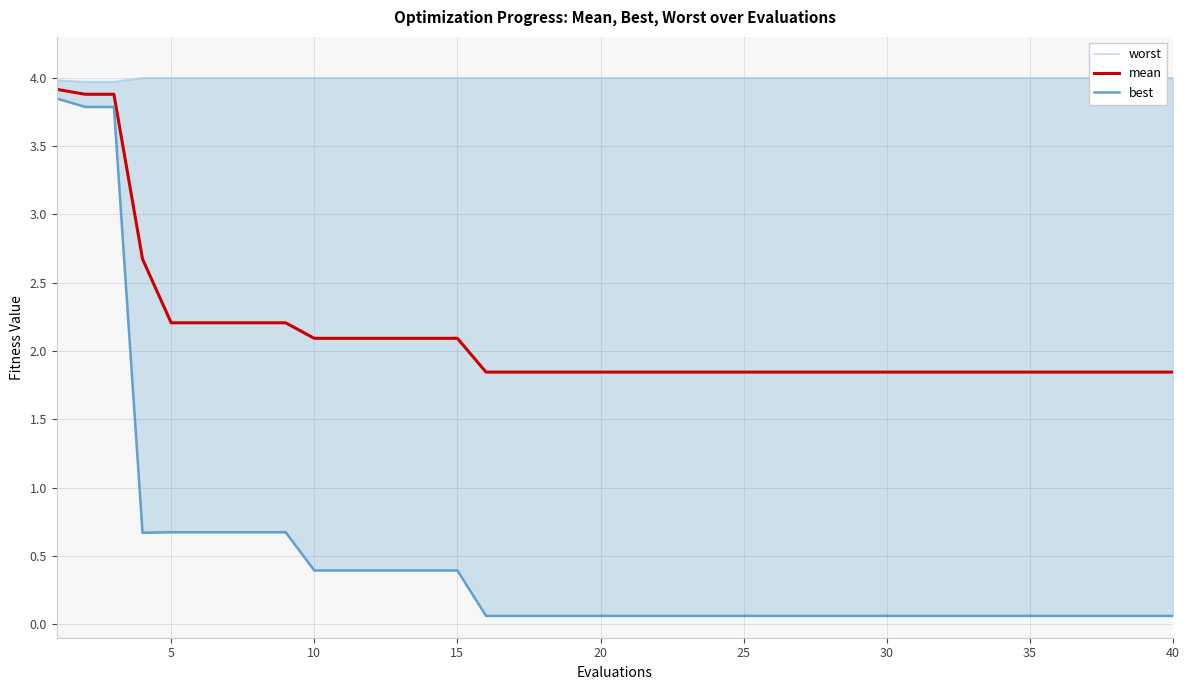

The value of mean at 10 is 1.4. True or false?

False